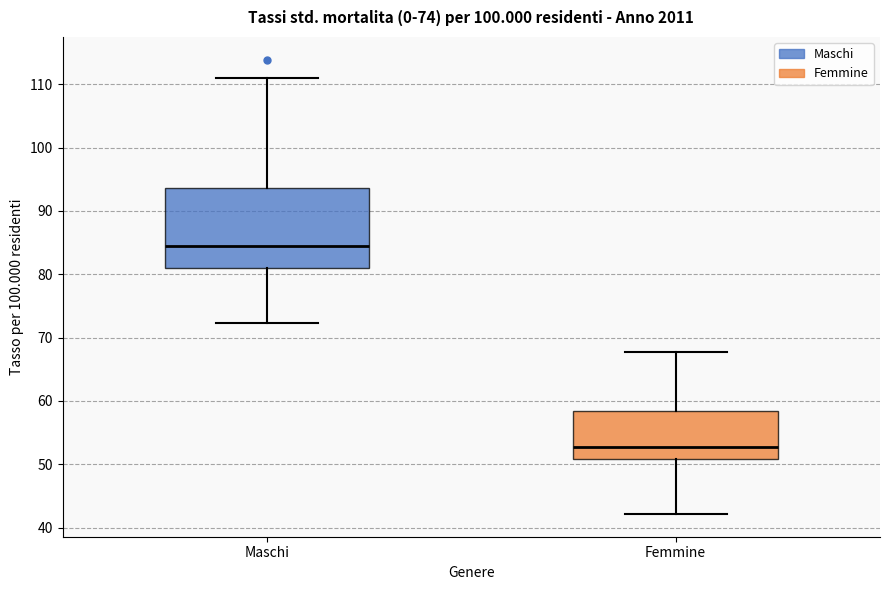

Which box's median line is the lowest?

Femmine